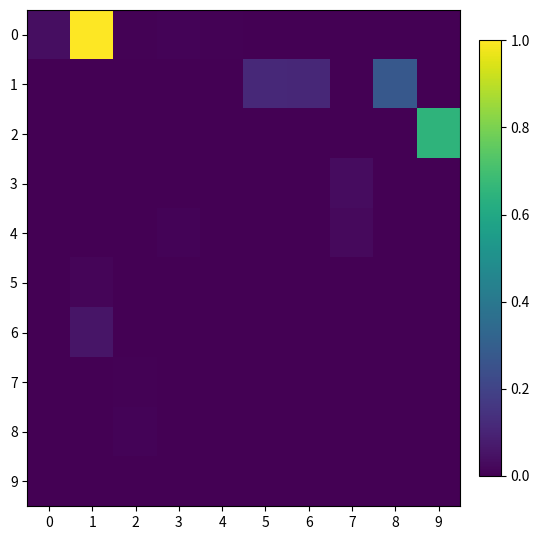

Which label corresponds to the smallest value in the chart?

5